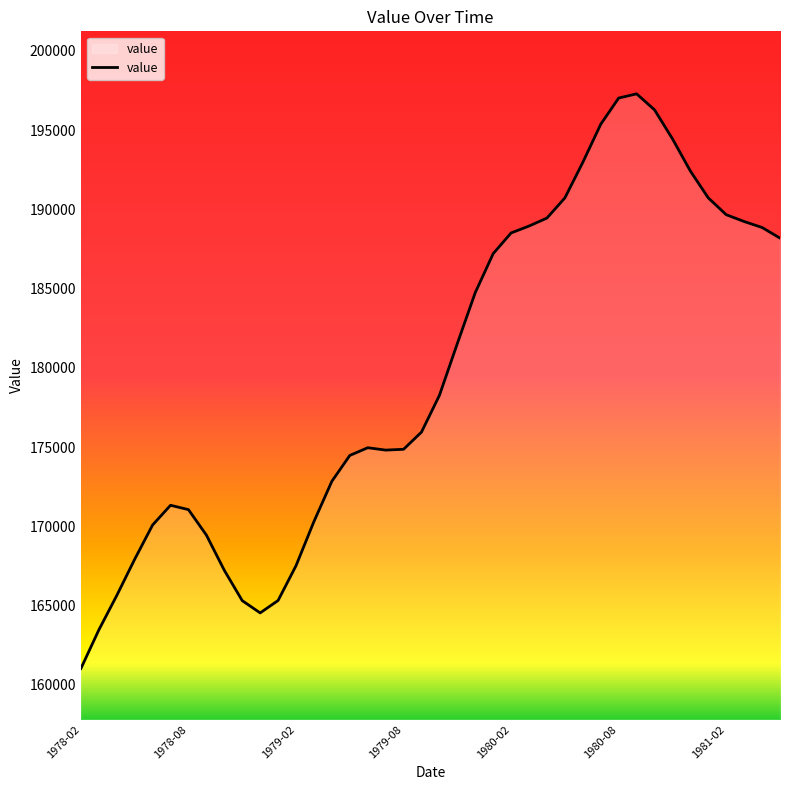

What is the difference between the maximum and minimum values?

36268